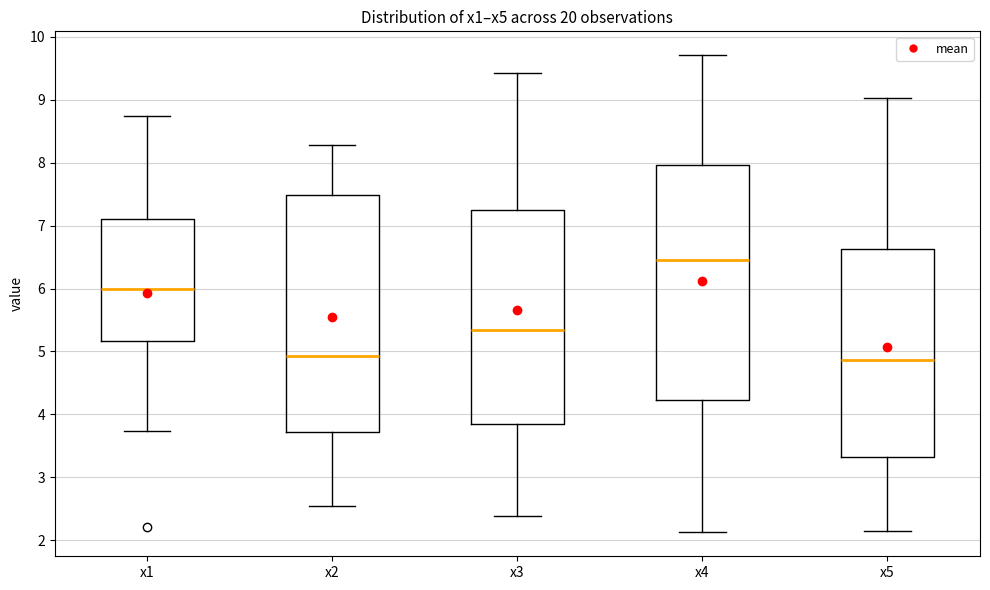

Reading left to right, transcribe this box plot: for each box, give where its median line is, the range the box spans, and where its two whiskers end, as read against the y-axis. The values are not printed on the chart, so give them approximately, as read against the axis.

x1: median 6.0, box 5.2 to 7.1, whiskers 3.7 to 8.7
x2: median 4.9, box 3.7 to 7.5, whiskers 2.5 to 8.3
x3: median 5.3, box 3.8 to 7.2, whiskers 2.4 to 9.4
x4: median 6.5, box 4.2 to 8.0, whiskers 2.1 to 9.7
x5: median 4.9, box 3.3 to 6.6, whiskers 2.2 to 9.0